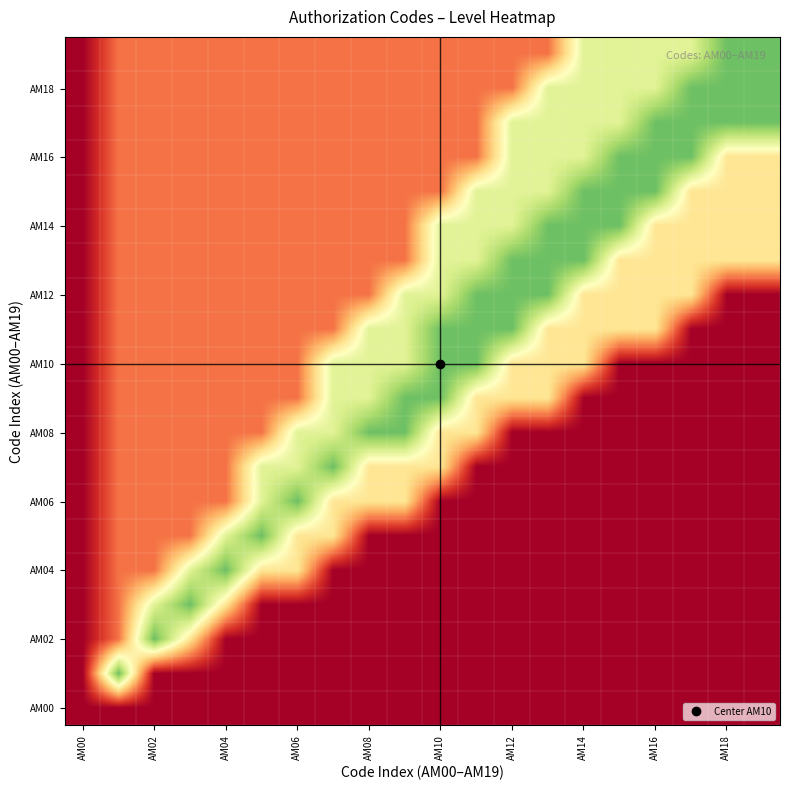

At how many categories does at least one series exceed 0?

19